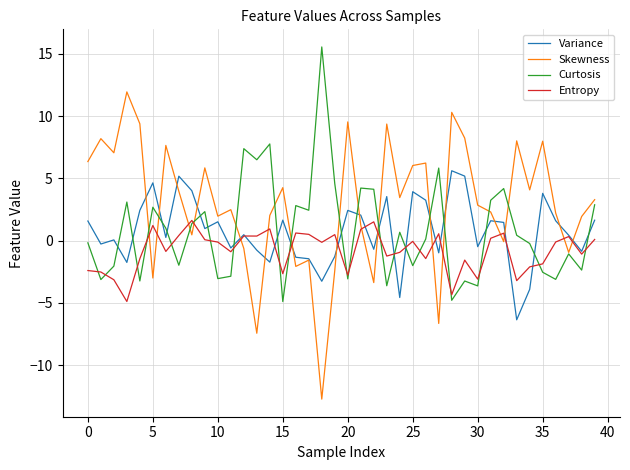

How many times do Curtosis and Variance cross each other?

19